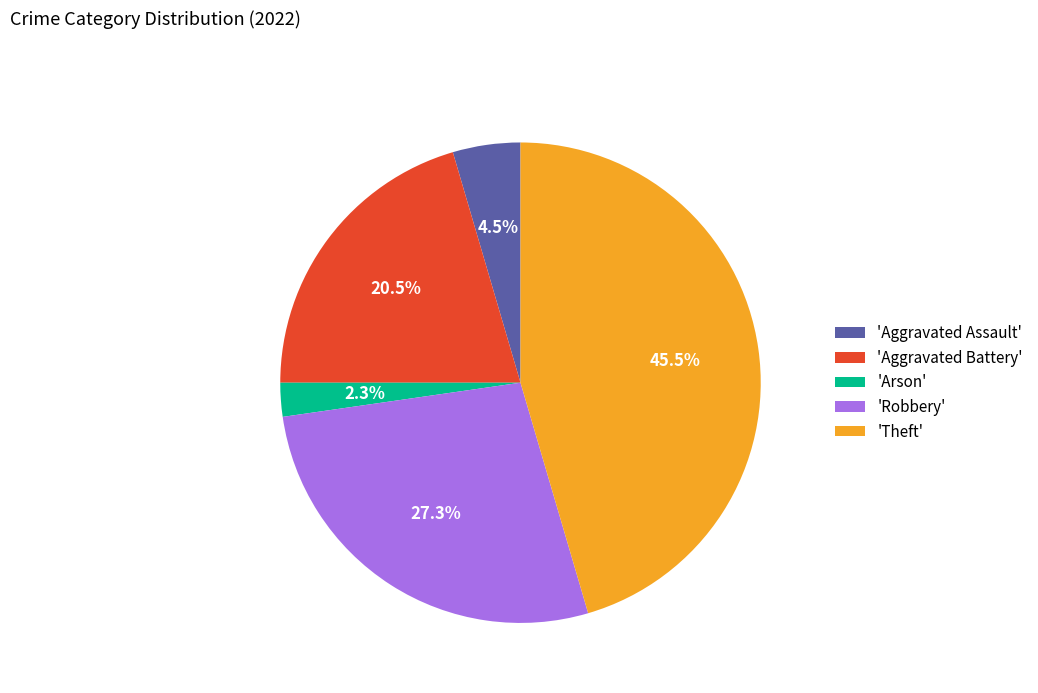

Between 'Arson' and 'Theft', which is larger?

'Theft'